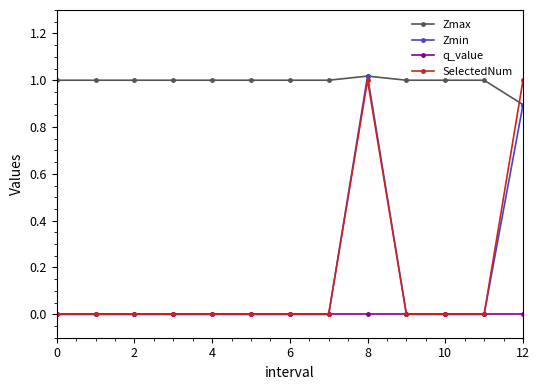

Which series has the largest total across all categories?

Zmax